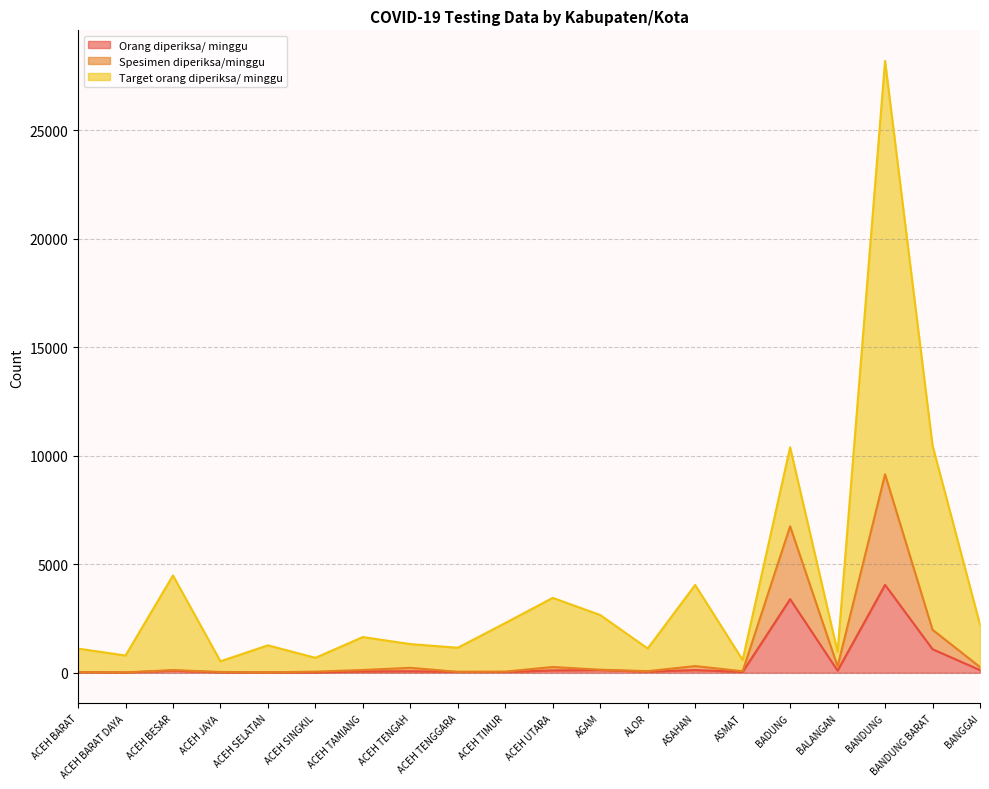

At which label does Orang diperiksa/ minggu reach its peak?

BANDUNG